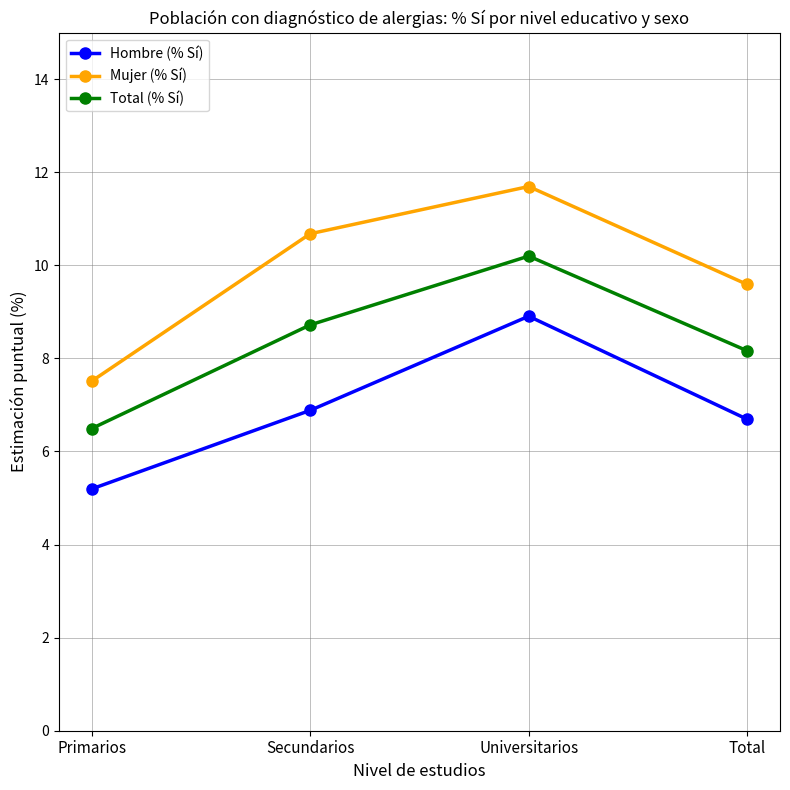

True or false: Mujer (% Sí) and Hombre (% Sí) intersect in this chart.

False